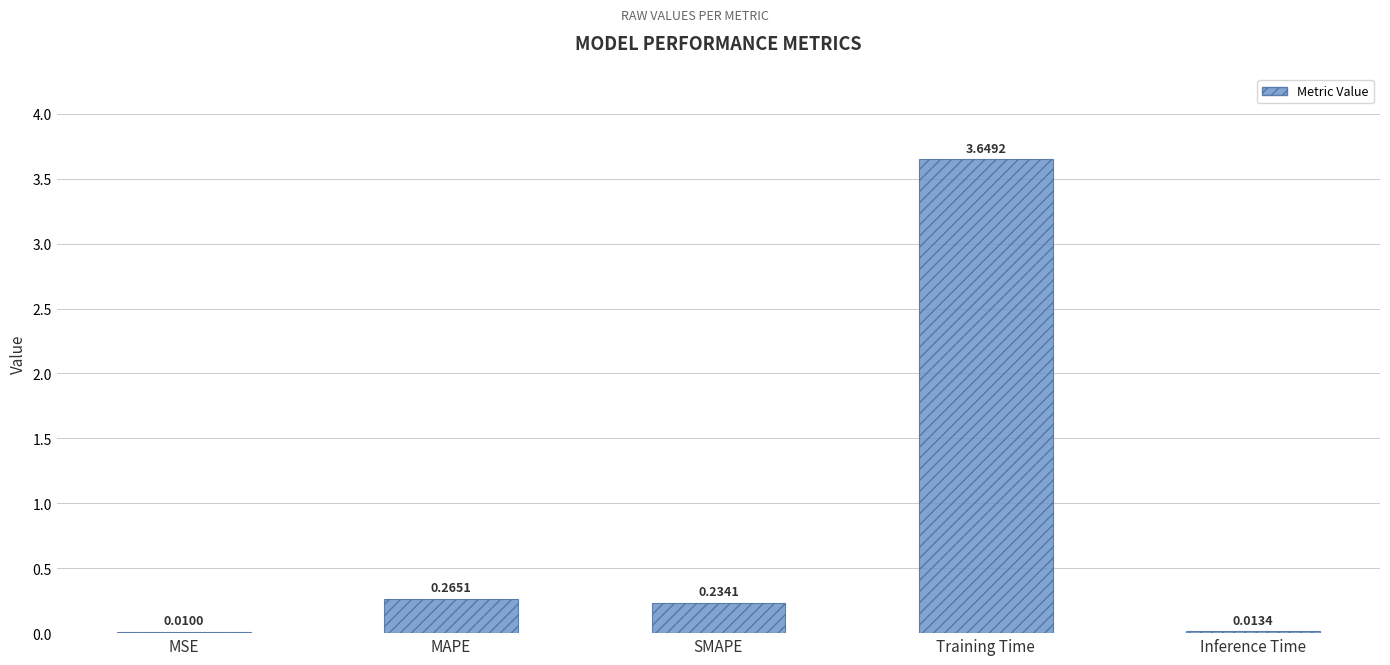

Which category has the highest value across all series?

Training Time